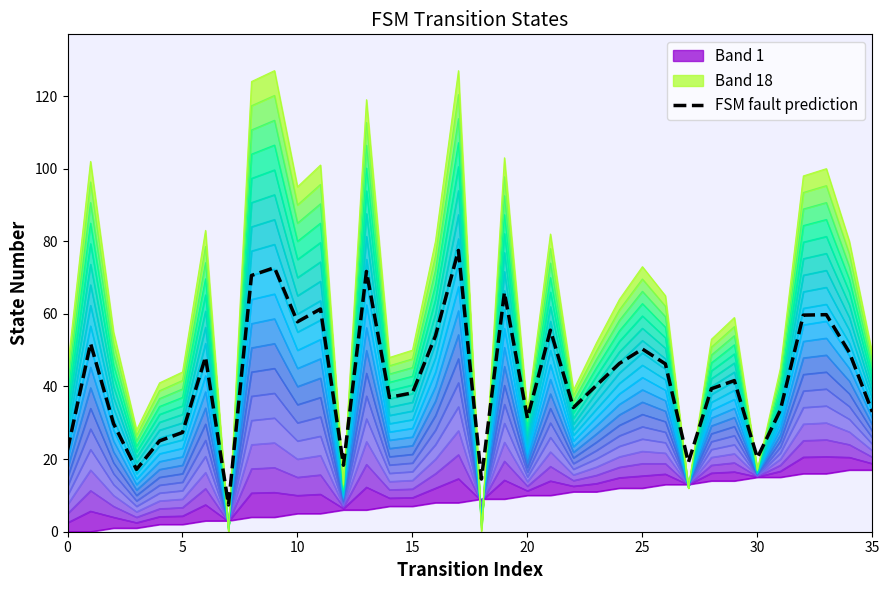

What is the label of the 25th point from the right?

11